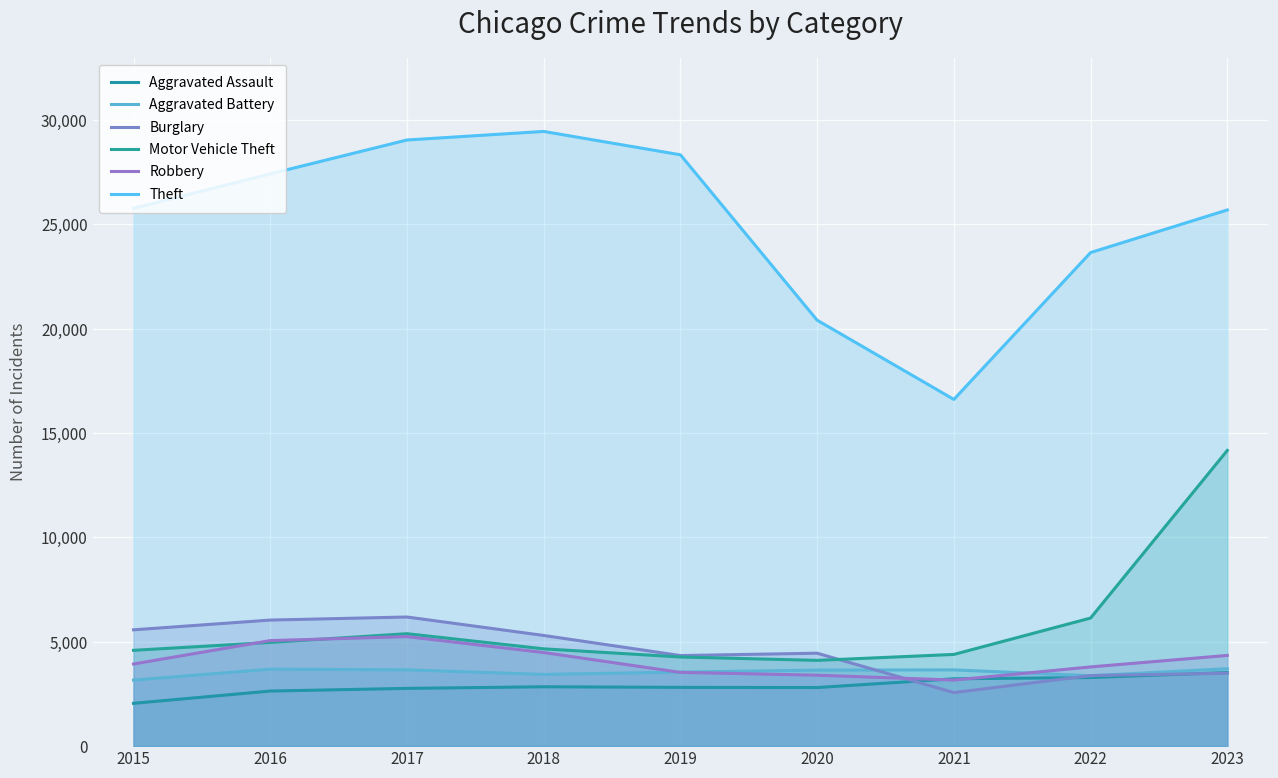

Rank the series at 2023 from highest to lowest value.

Theft, Motor Vehicle Theft, Robbery, Aggravated Battery, Aggravated Assault, Burglary